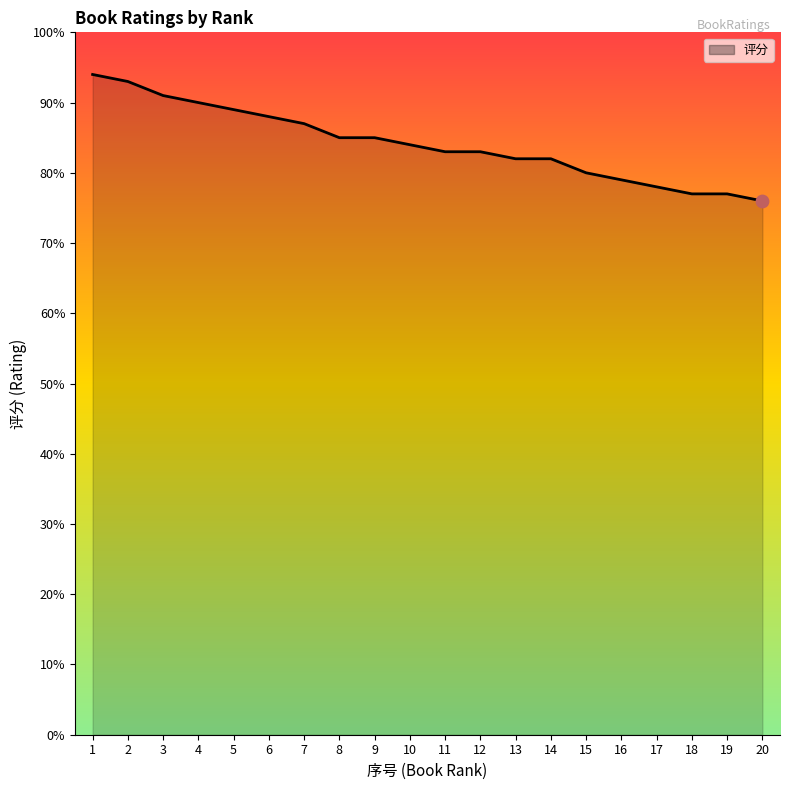

Between 14 and 6, which is larger?

6